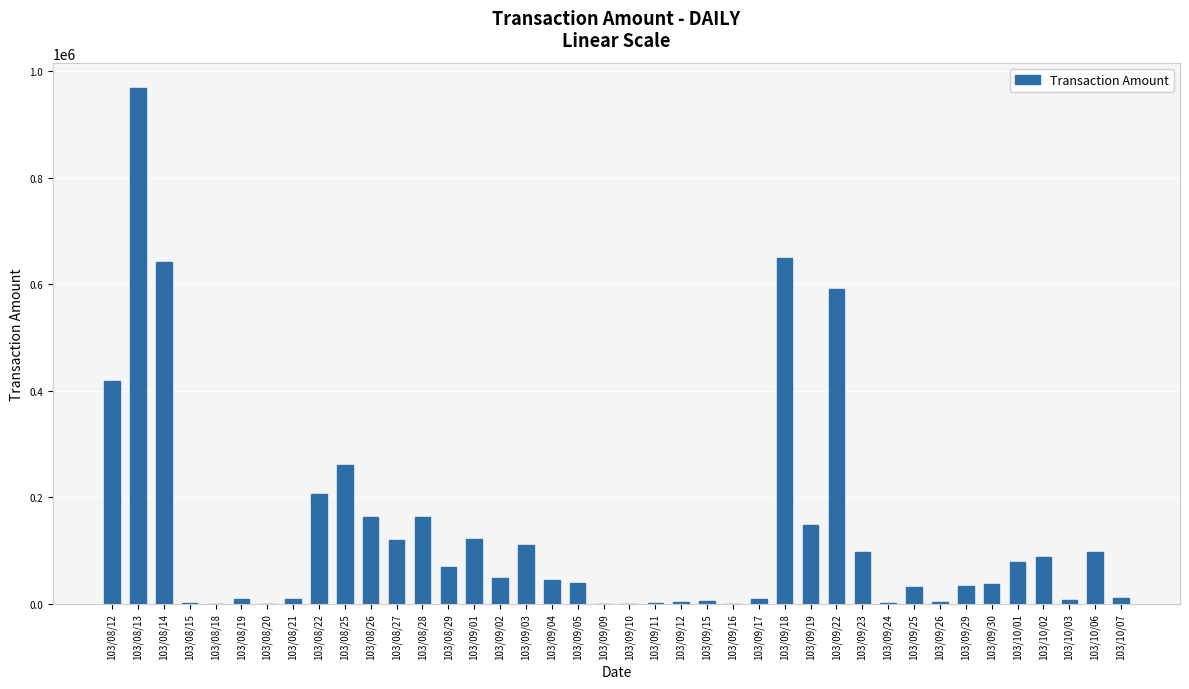

What is the ratio of the value at 103/10/06 to the value at 103/09/29?

2.9